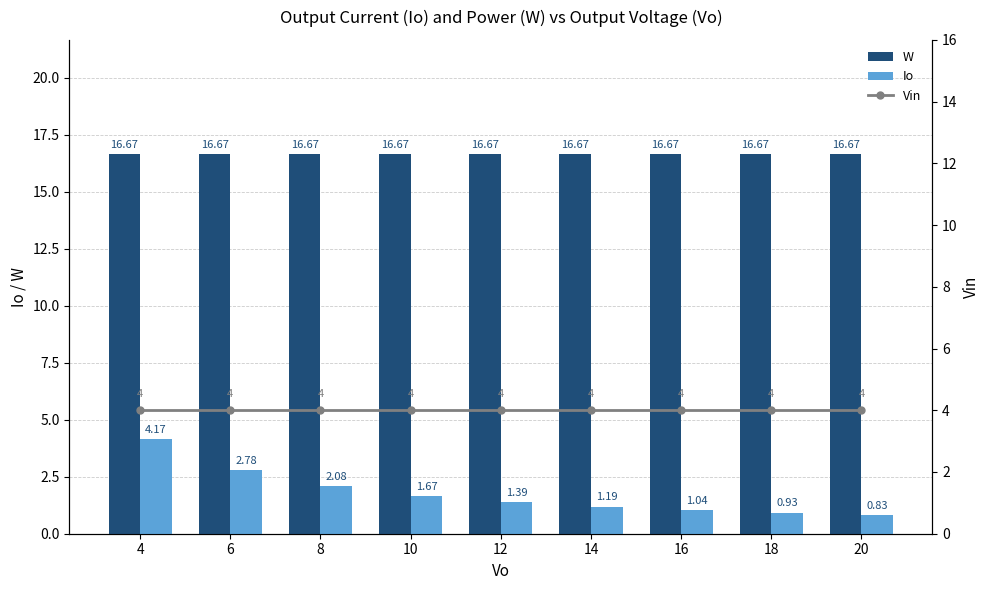

Is the value of W at 18 greater than the value of Io at 6?

Yes